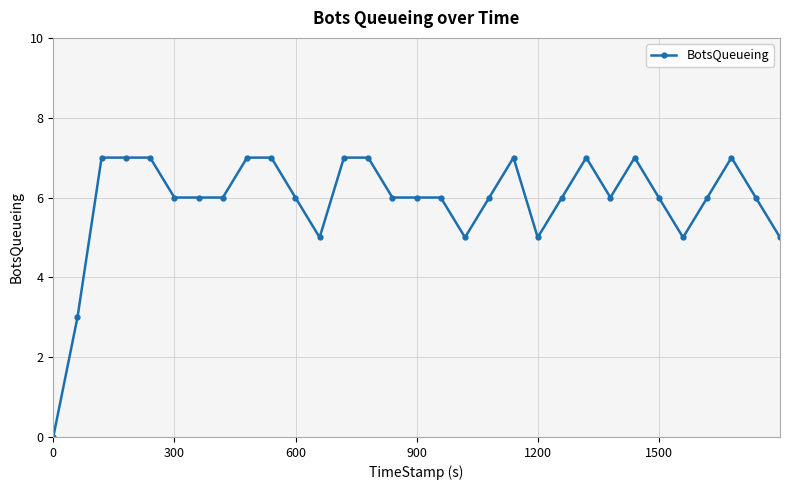

True or false: the data has more than 1 interior local peaks.

True